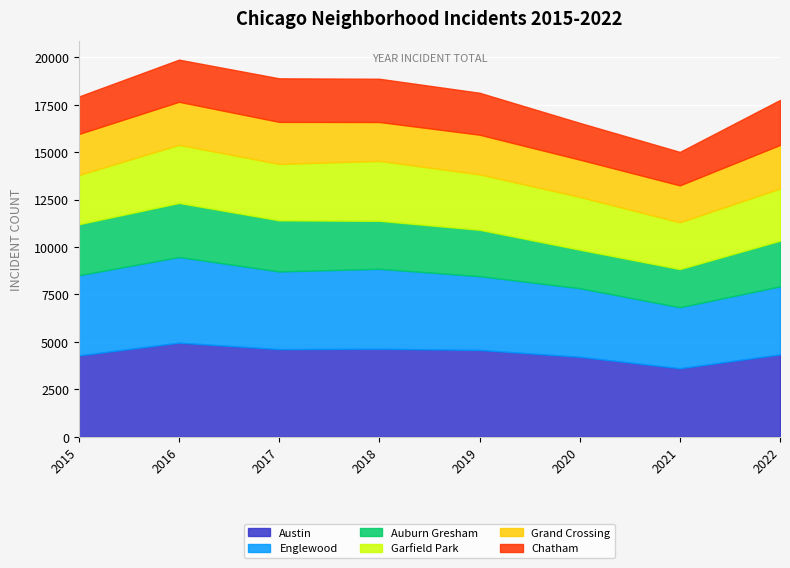

Is it true that Grand Crossing equals 3025 at 2016?

False